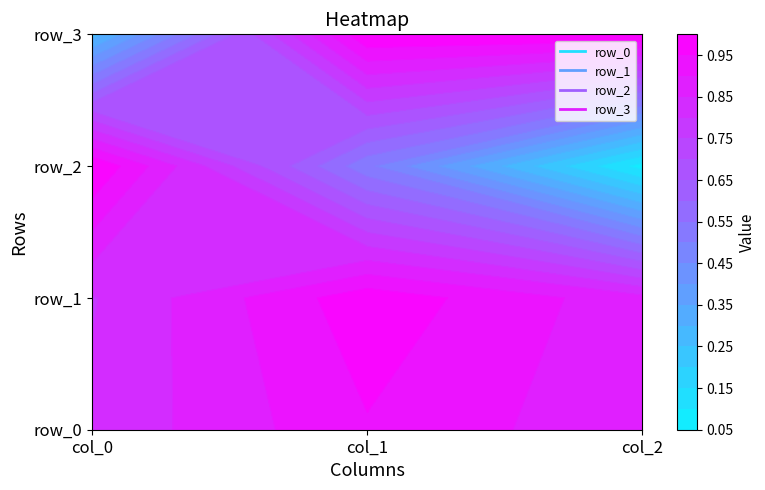

What is the difference between the row_2 values at col_0 and col_2?

0.9